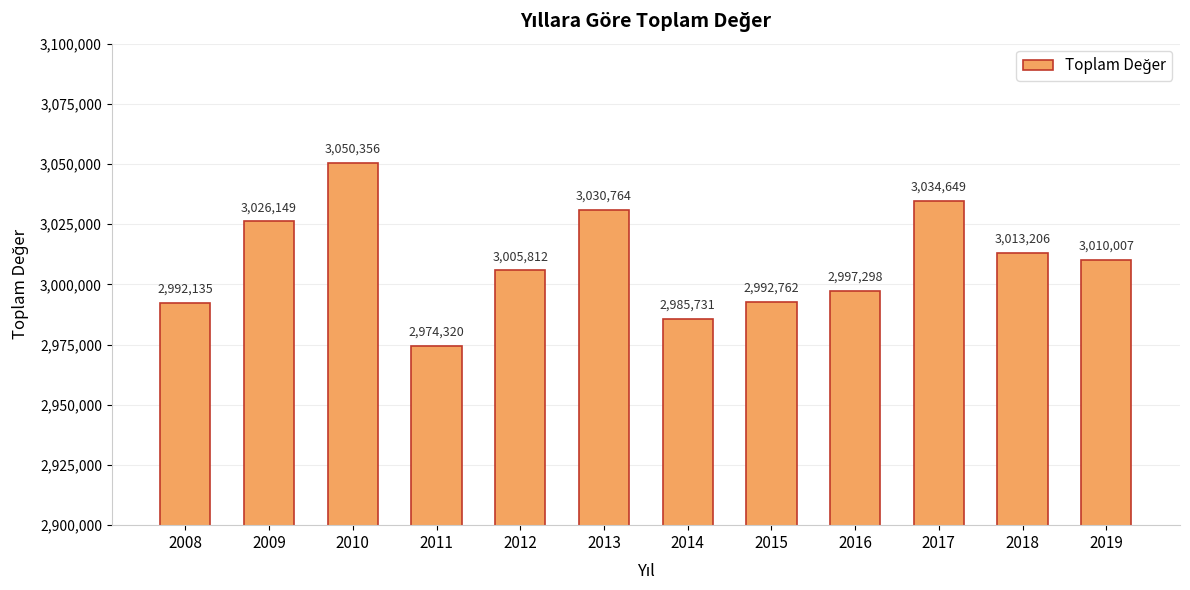

Which label corresponds to the smallest value in the chart?

2011